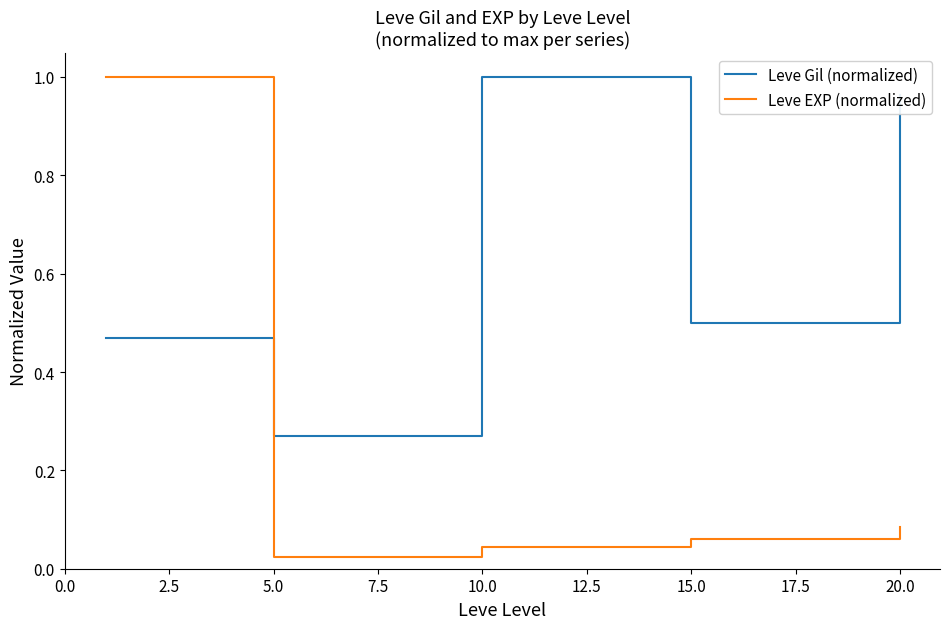

Rank the series by their average value, from highest to lowest.

Leve Gil (normalized), Leve EXP (normalized)